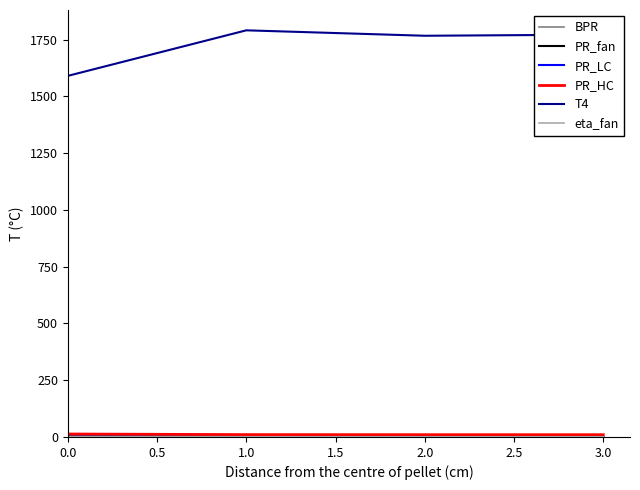

Which series has the largest total across all categories?

T4